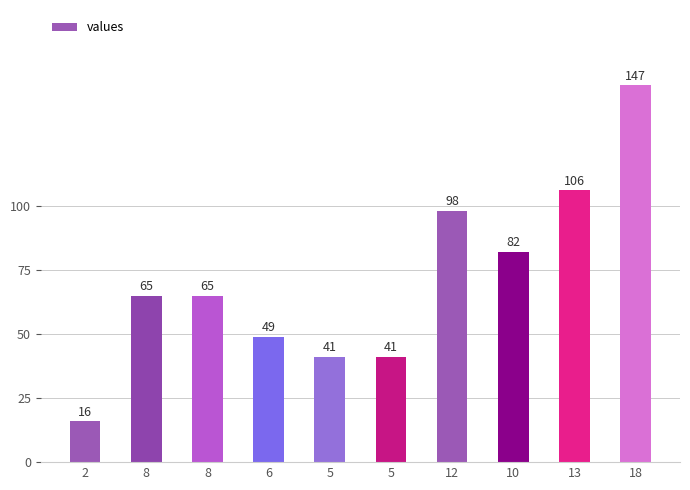

How many data points does each series have?

10